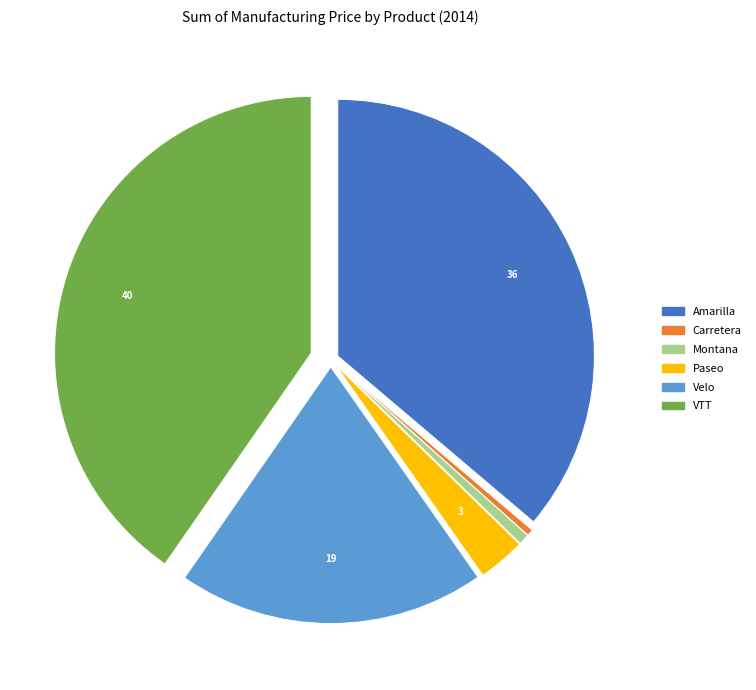

Which category has the biggest portion of the pie?

VTT